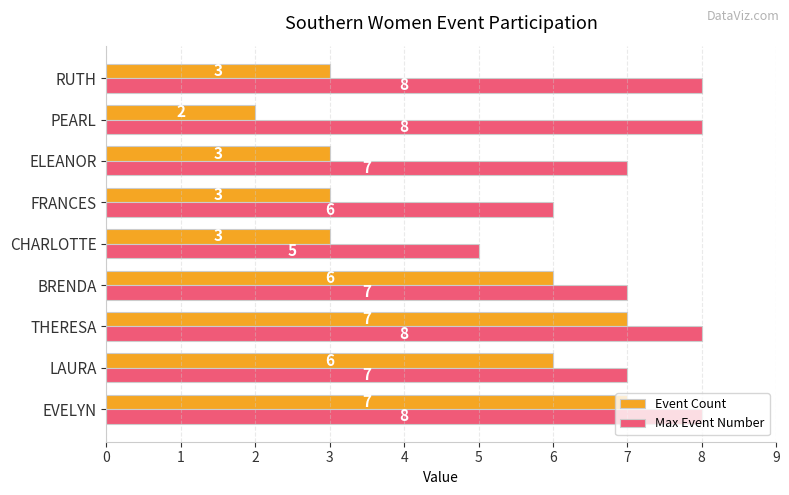

What is the greatest value displayed?

8